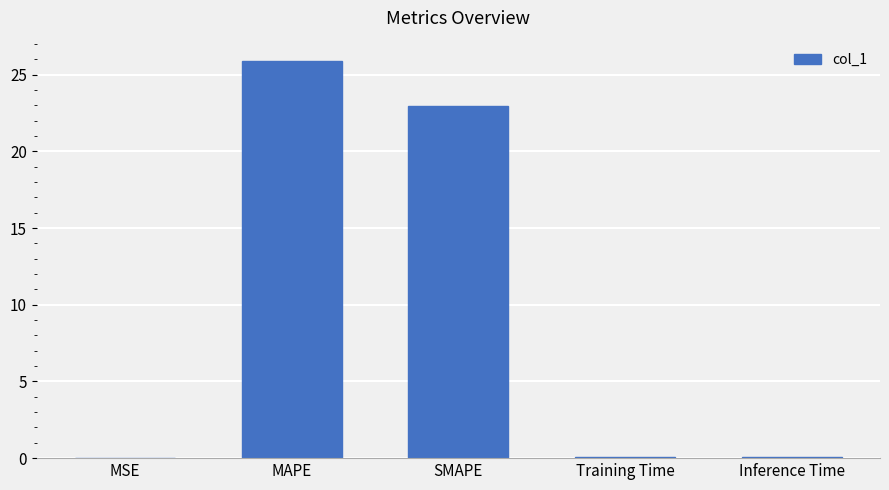

True or false: the data shows 23.0 at SMAPE.

True